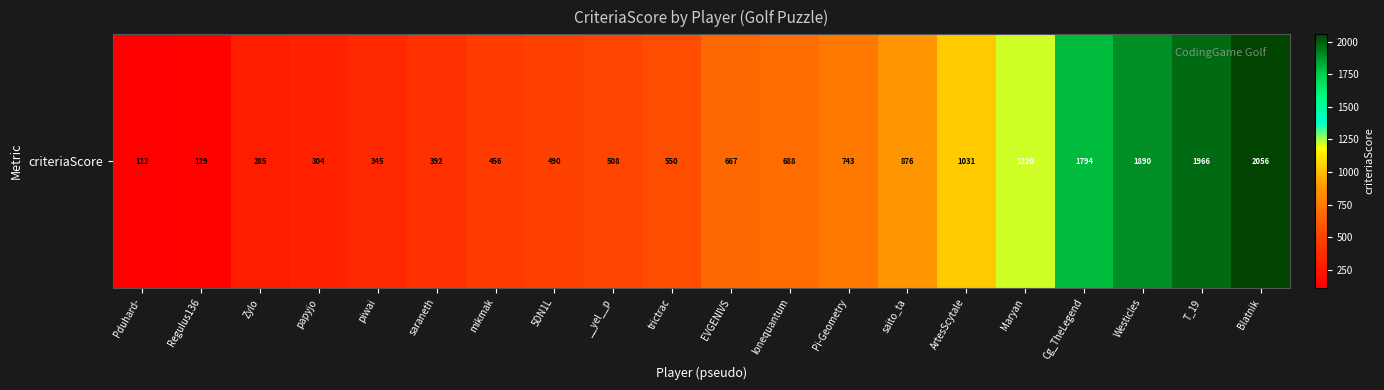

The value at saito_ta is 876. True or false?

True